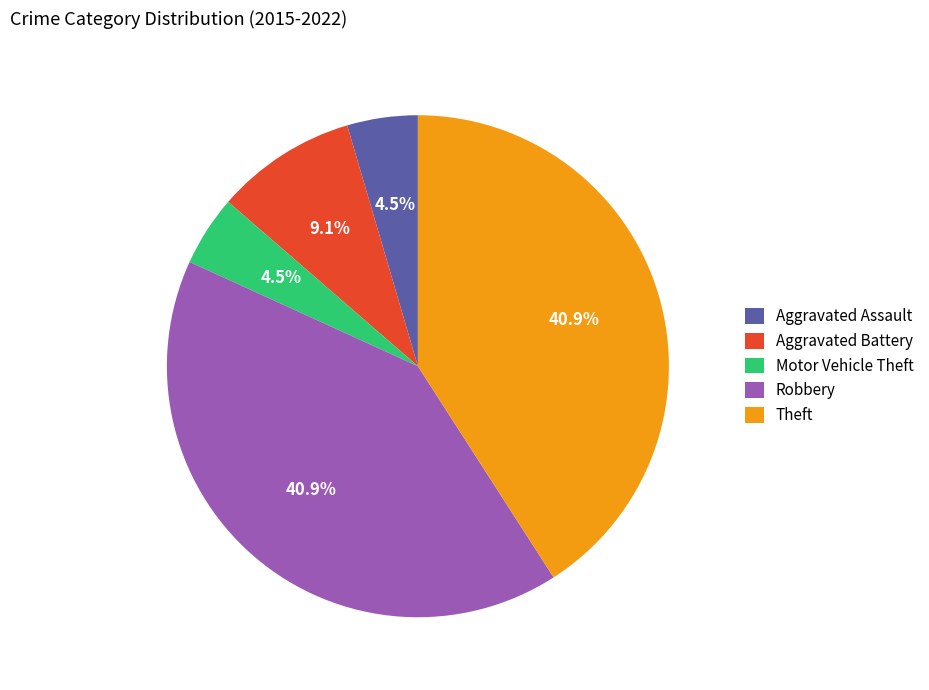

Which has a higher value, Aggravated Assault or Aggravated Battery?

Aggravated Battery